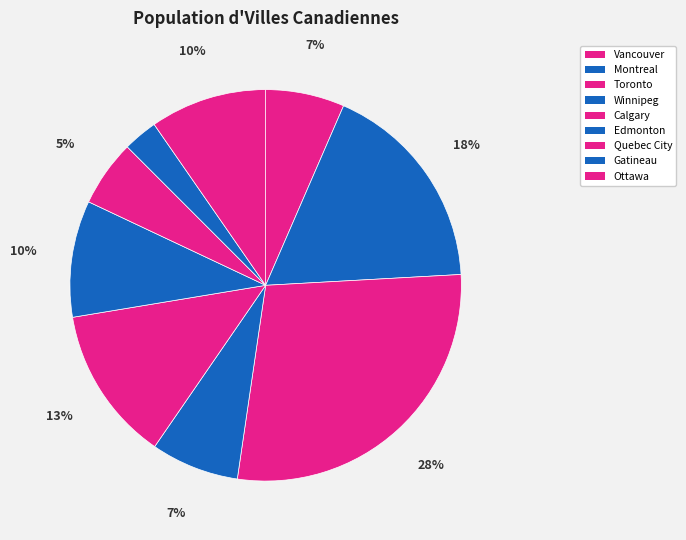

Is there a majority slice in this chart?

No